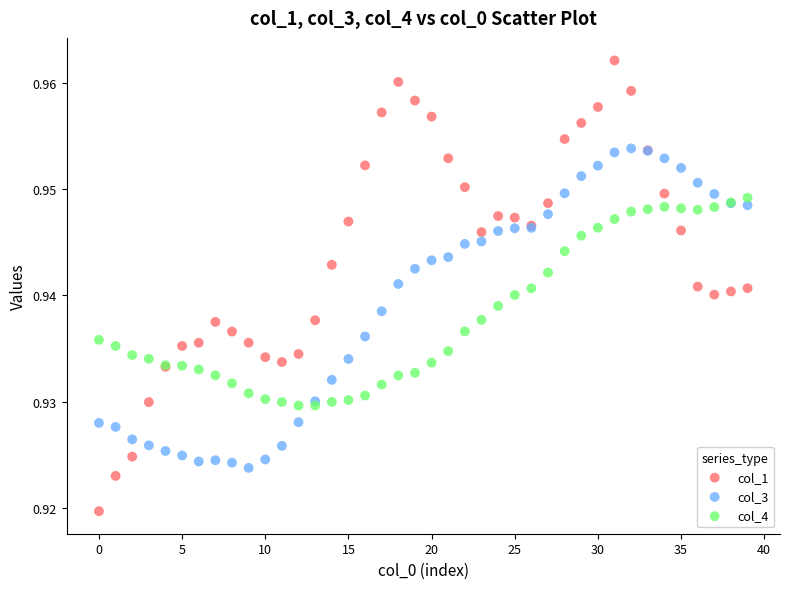

Which series contains the lowest Y value?

col_1